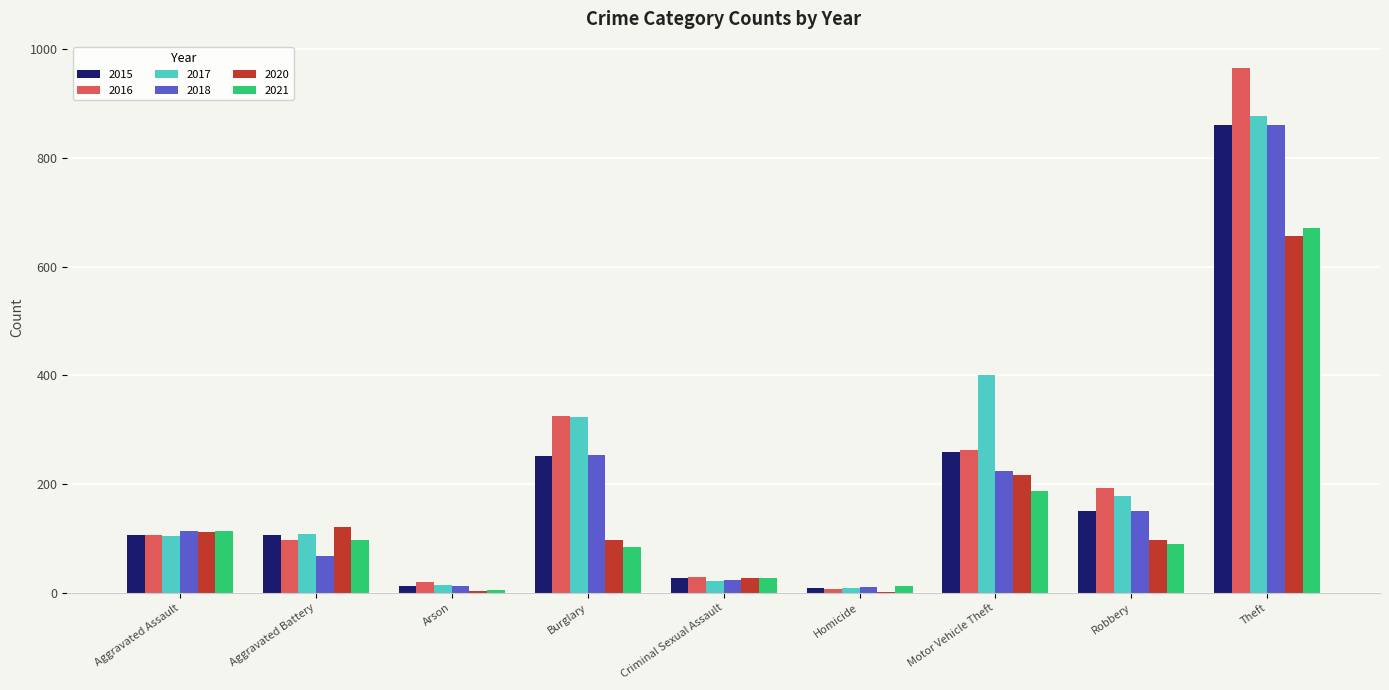

The 2018 series shows 254 at Burglary. True or false?

True